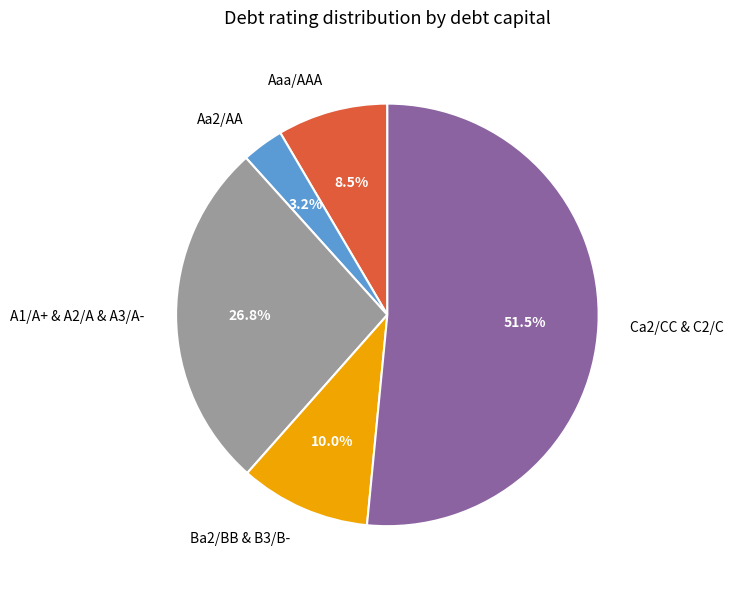

Does any single category account for the majority?

Yes